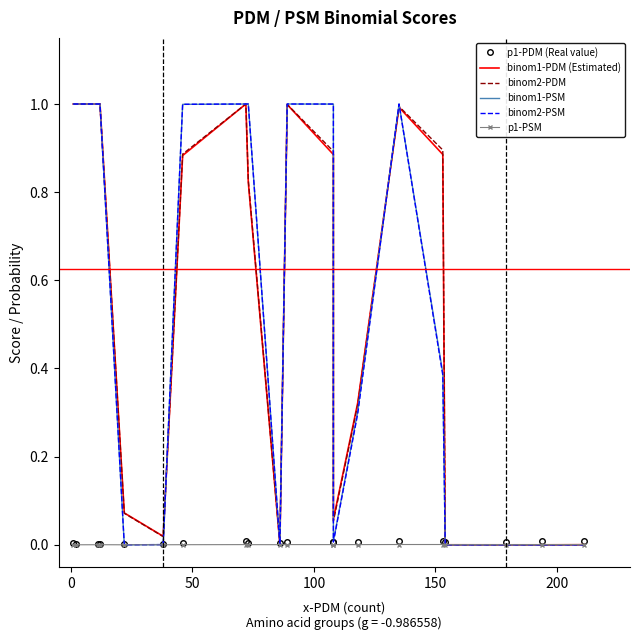

Which series changed the most between 100 and 200?

binom2-PSM